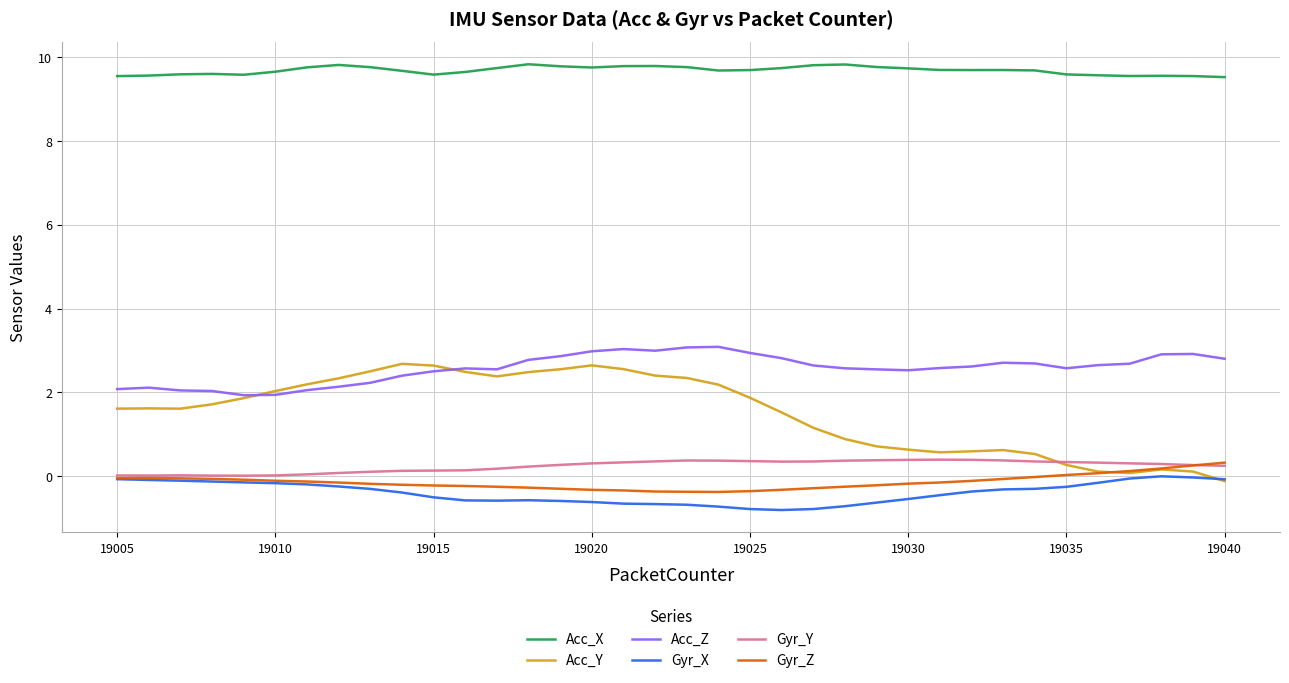

True or false: Gyr_X and Acc_Z cross at least once.

False